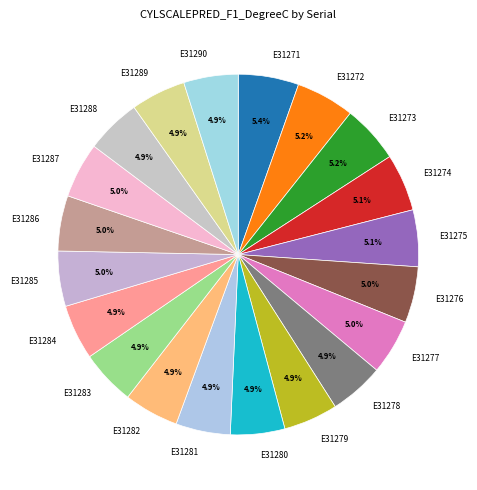

To the nearest percent, what is the average slice percentage?

5%